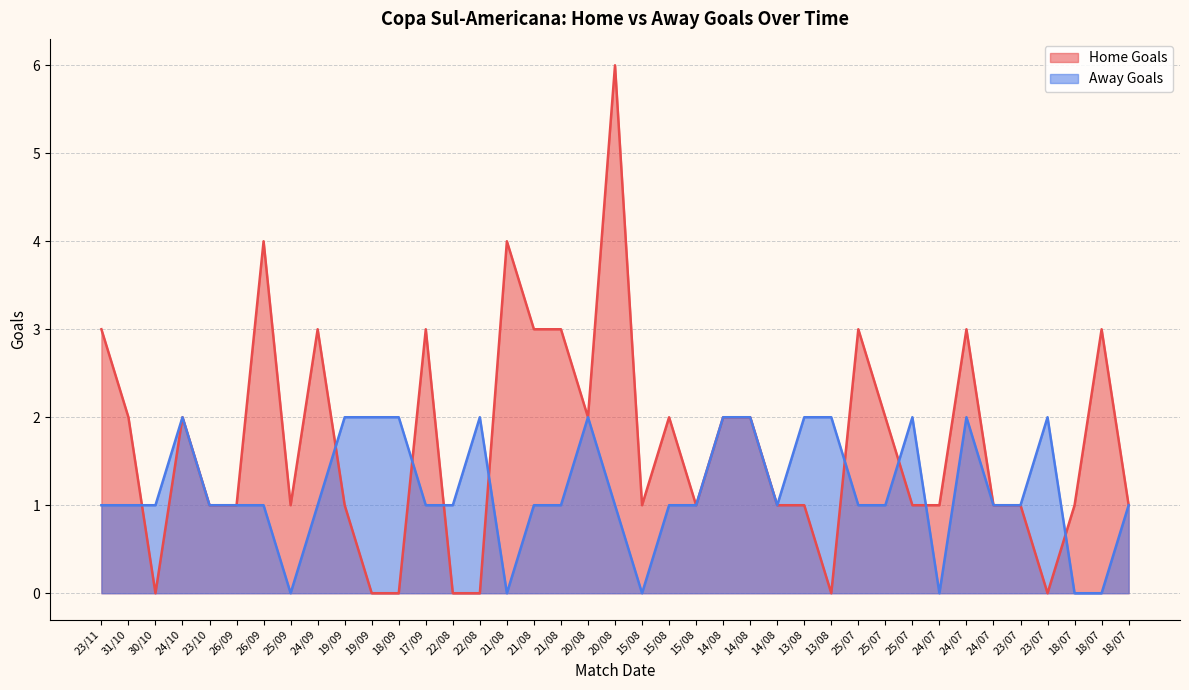

Which series changed the most between 26/09 and 21/08?

Home Goals